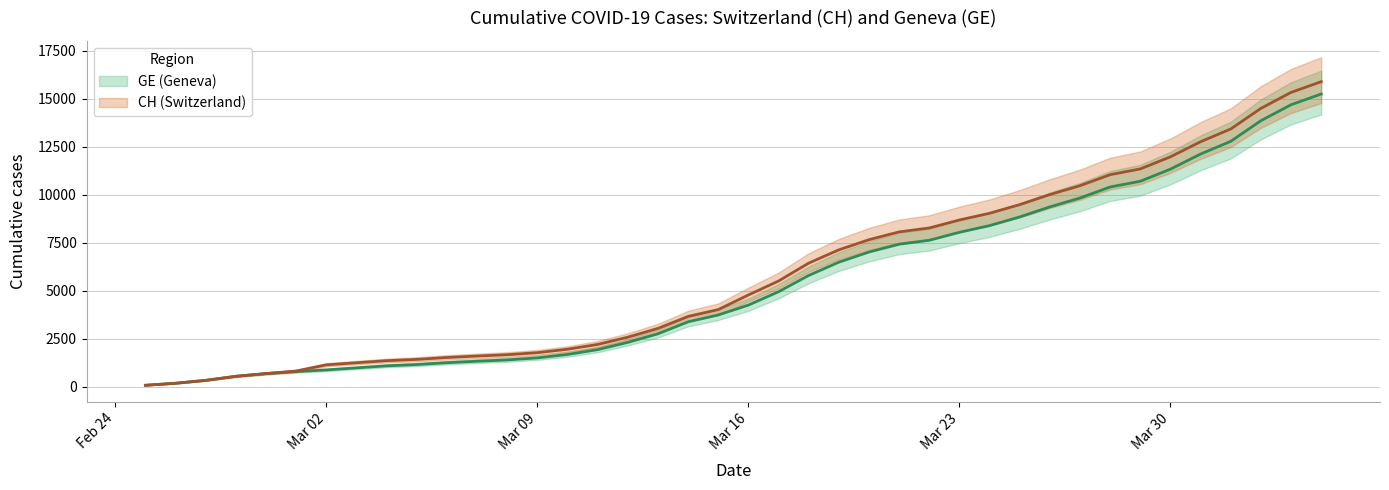

Between 2020-02-25 and 2020-03-16, which is larger?

2020-03-16